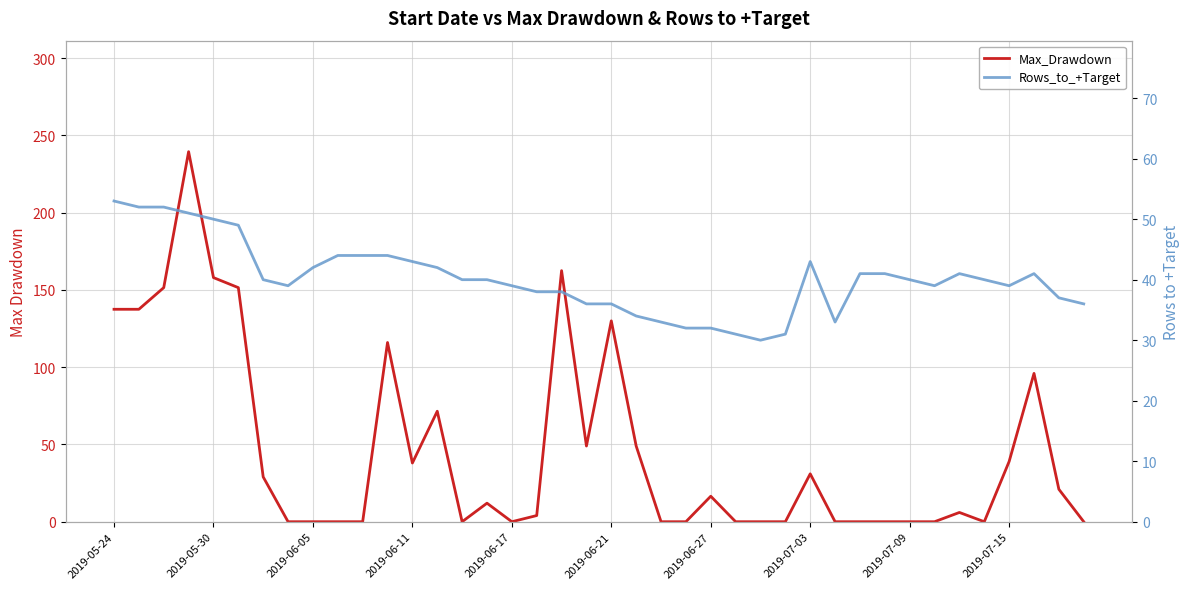

How many lines are shown in the chart?

2